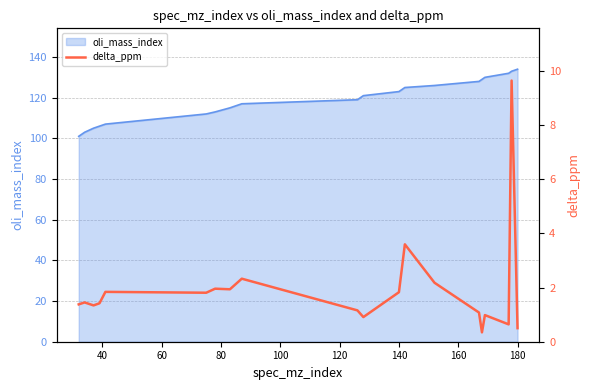

What is the lowest value of the oli_mass_index series?

101